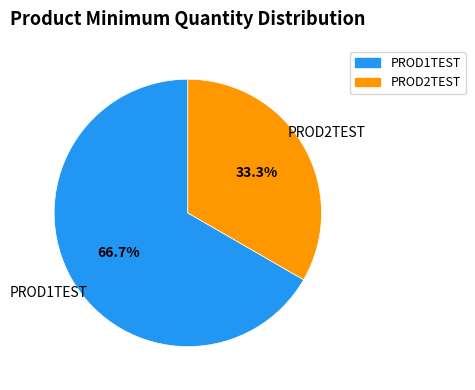

To the nearest percent, what is the combined percentage of PROD2TEST and PROD1TEST?

100%